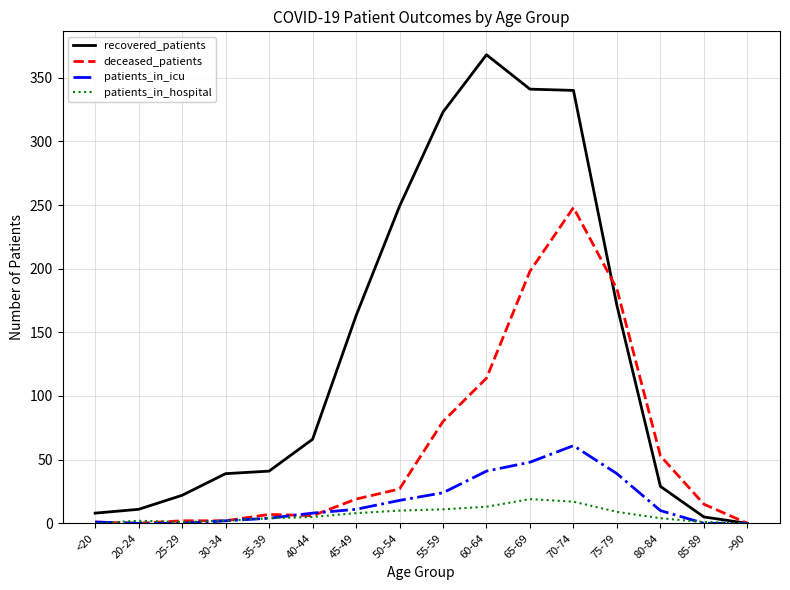

What are all the series names shown in the legend?

recovered_patients, deceased_patients, patients_in_icu, patients_in_hospital